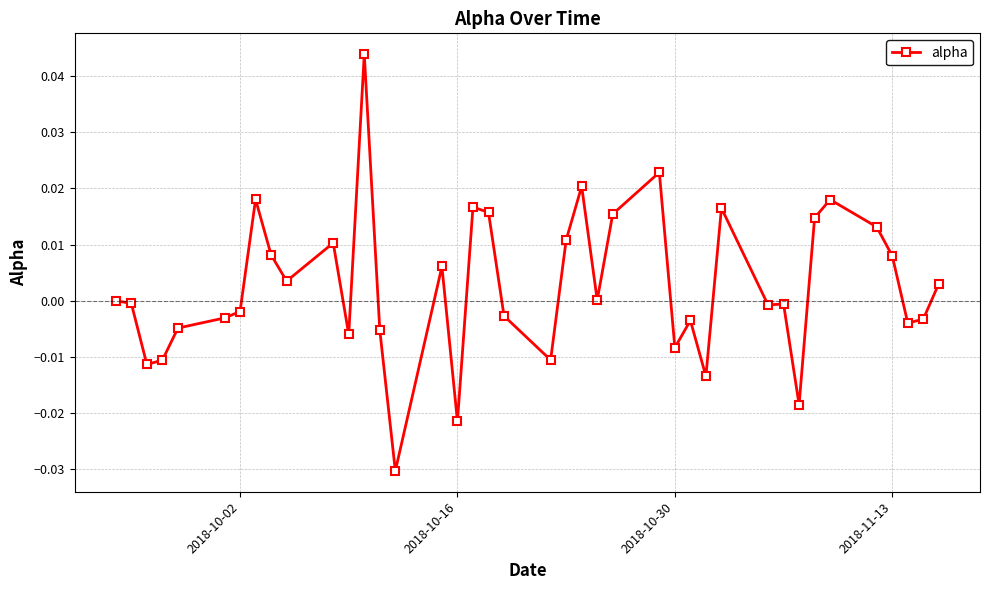

True or false: there are more than 2 points higher than both neighbors.

True